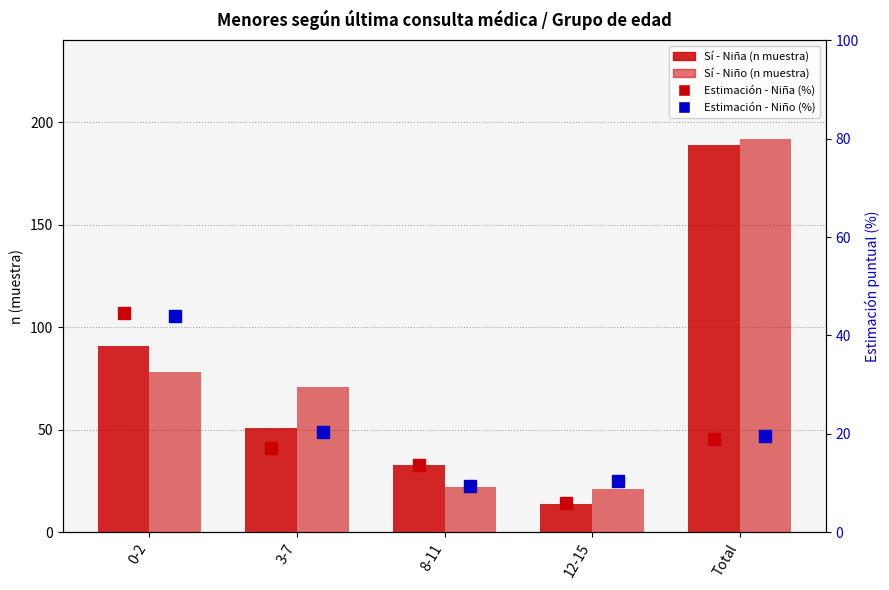

Where does the Estimación - Niño (%) series first go above 19?

0-2